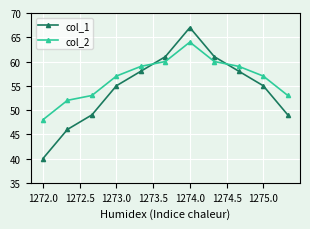

Does the chart have visible grid lines?

Yes